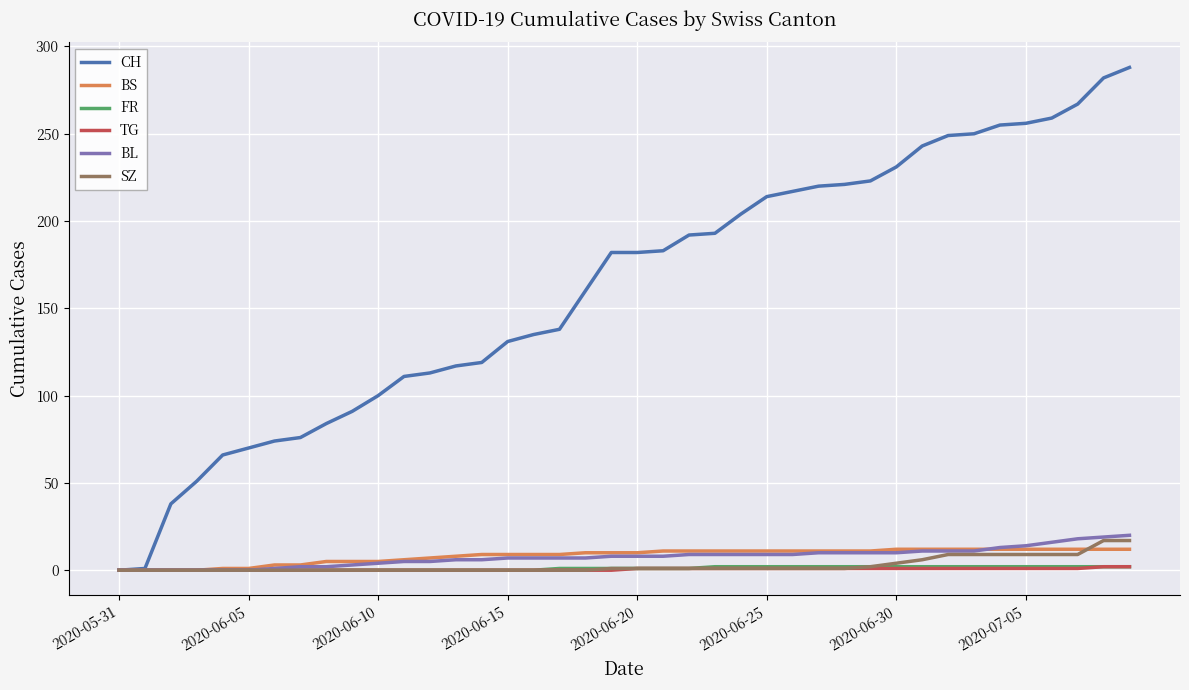

Does the chart display data point markers on the line(s)?

No